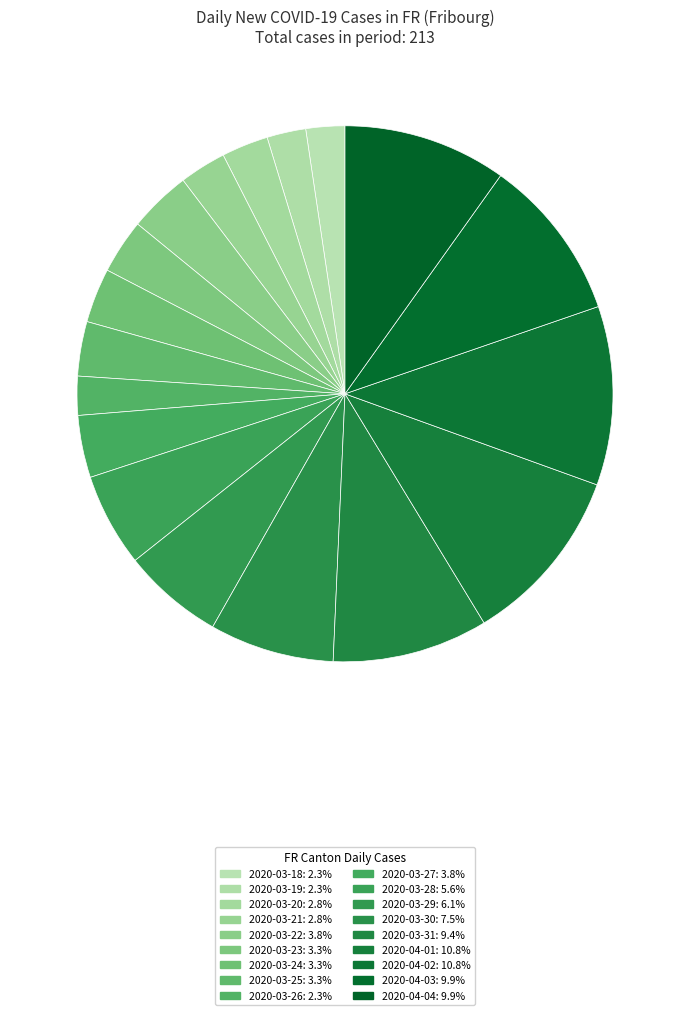

How many slices are in this pie chart?

18